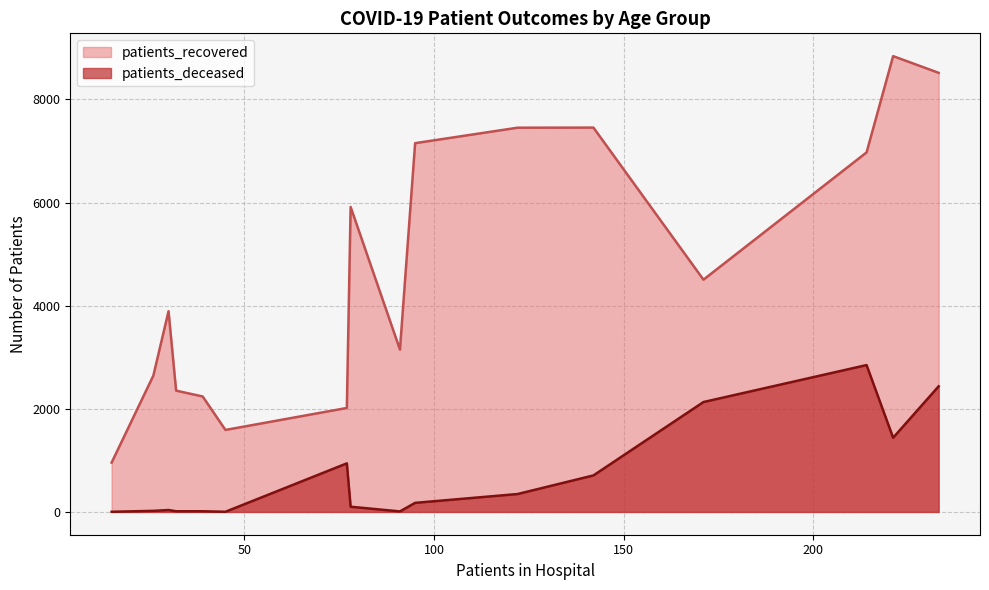

What is the highest value of the patients_deceased series?

2848